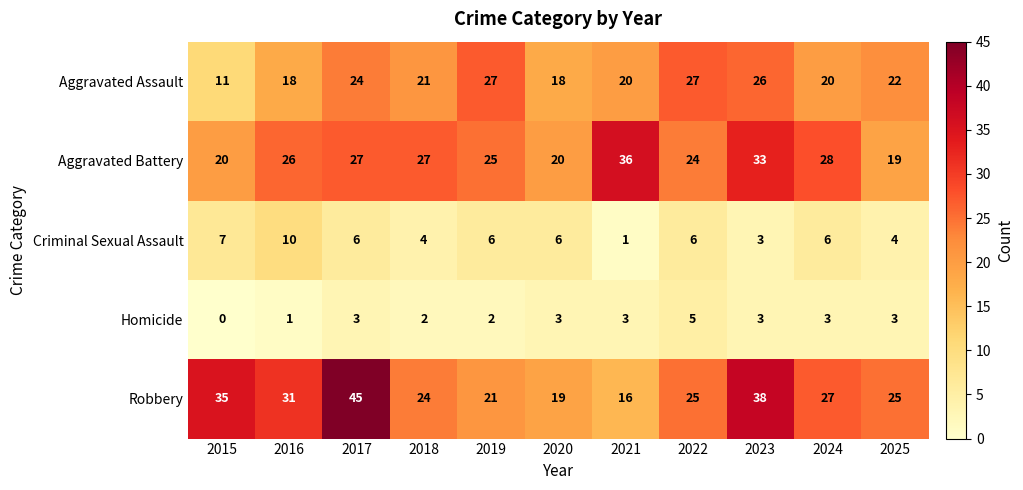

True or false: Criminal Sexual Assault has a value of 10 at 2017.

False